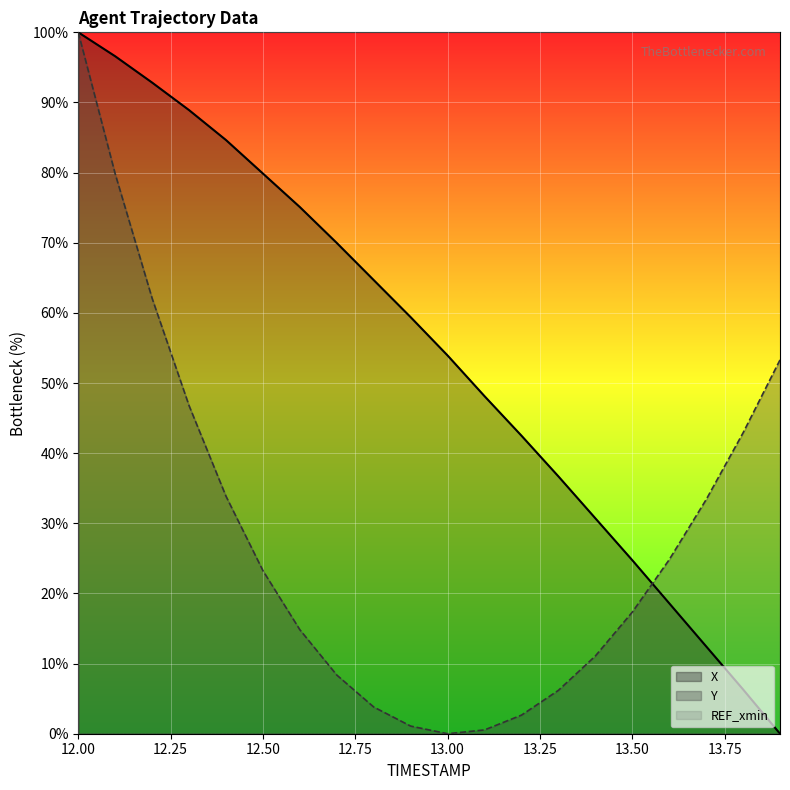

What is the total value across all series at 12.6?

89.9